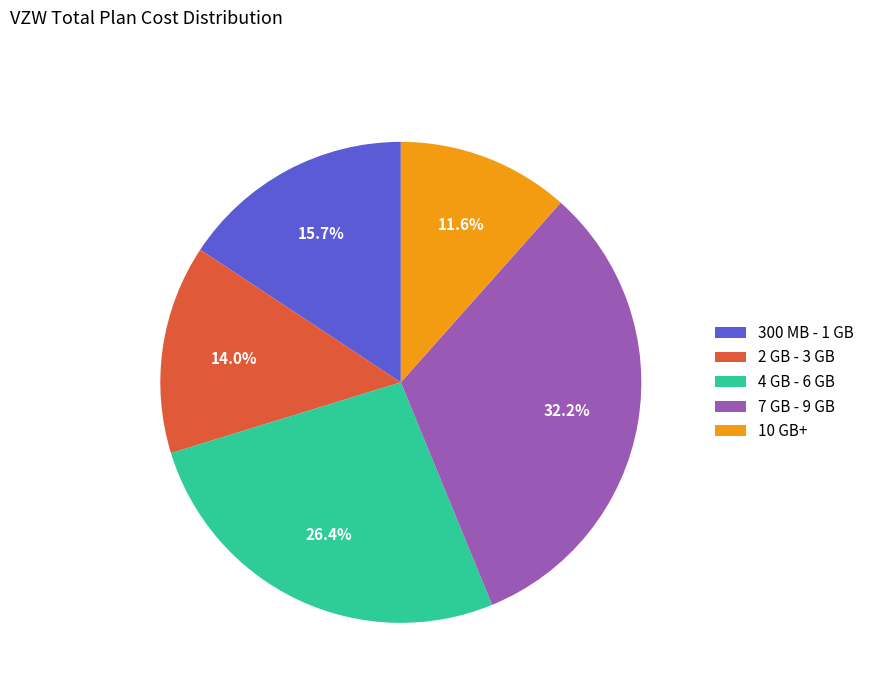

Is there a majority slice in this chart?

No